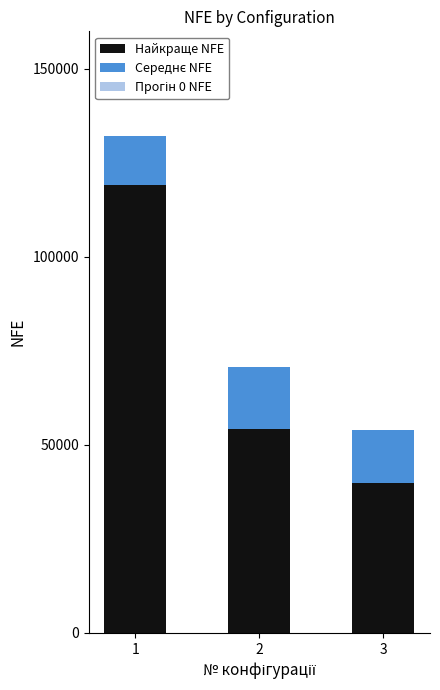

List the labels in order of Найкраще NFE value, largest first.

1, 2, 3